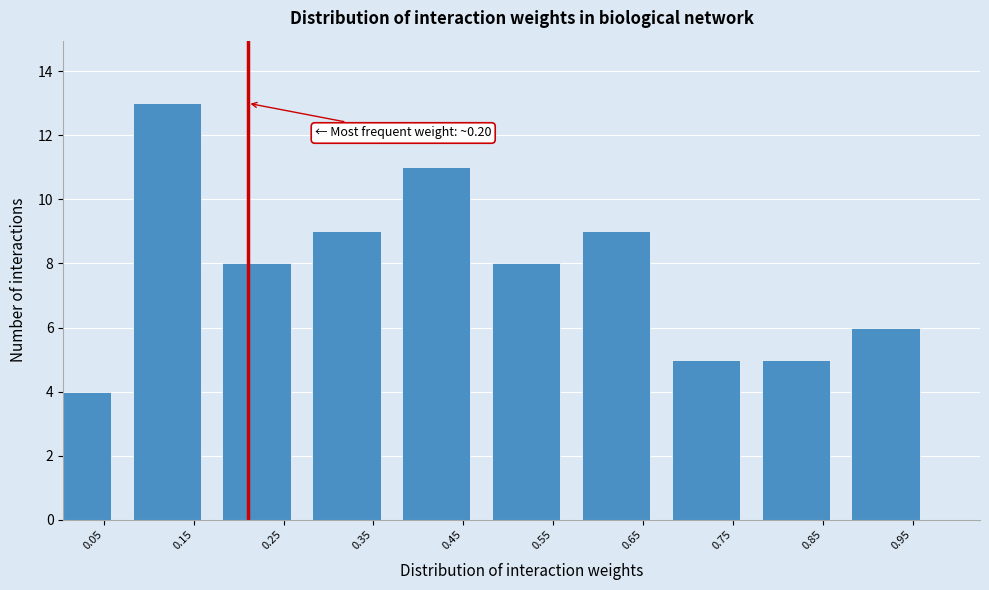

Reading left to right, transcribe all the data shown in this chart.

0.05=4	0.15=13	0.25=8	0.35=9	0.45=11	0.55=8	0.65=9	0.75=5	0.85=5	0.95=6